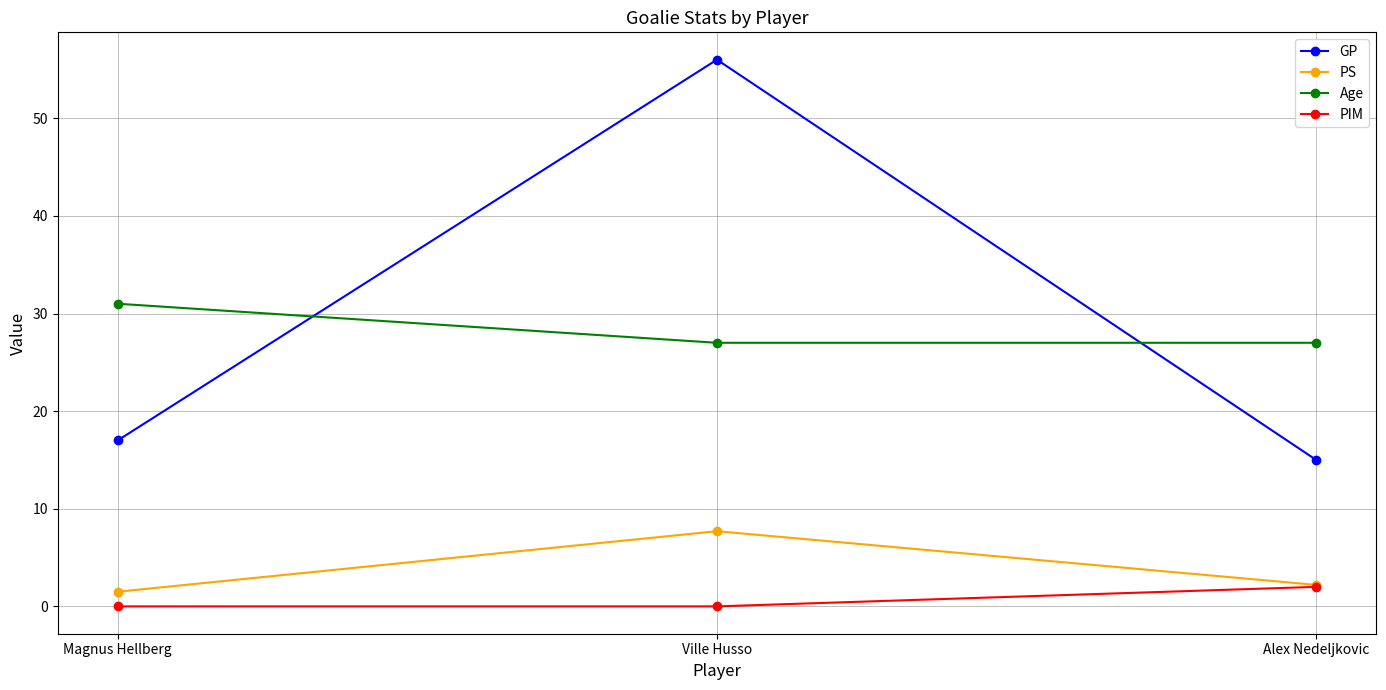

What position from the right is Ville Husso?

2